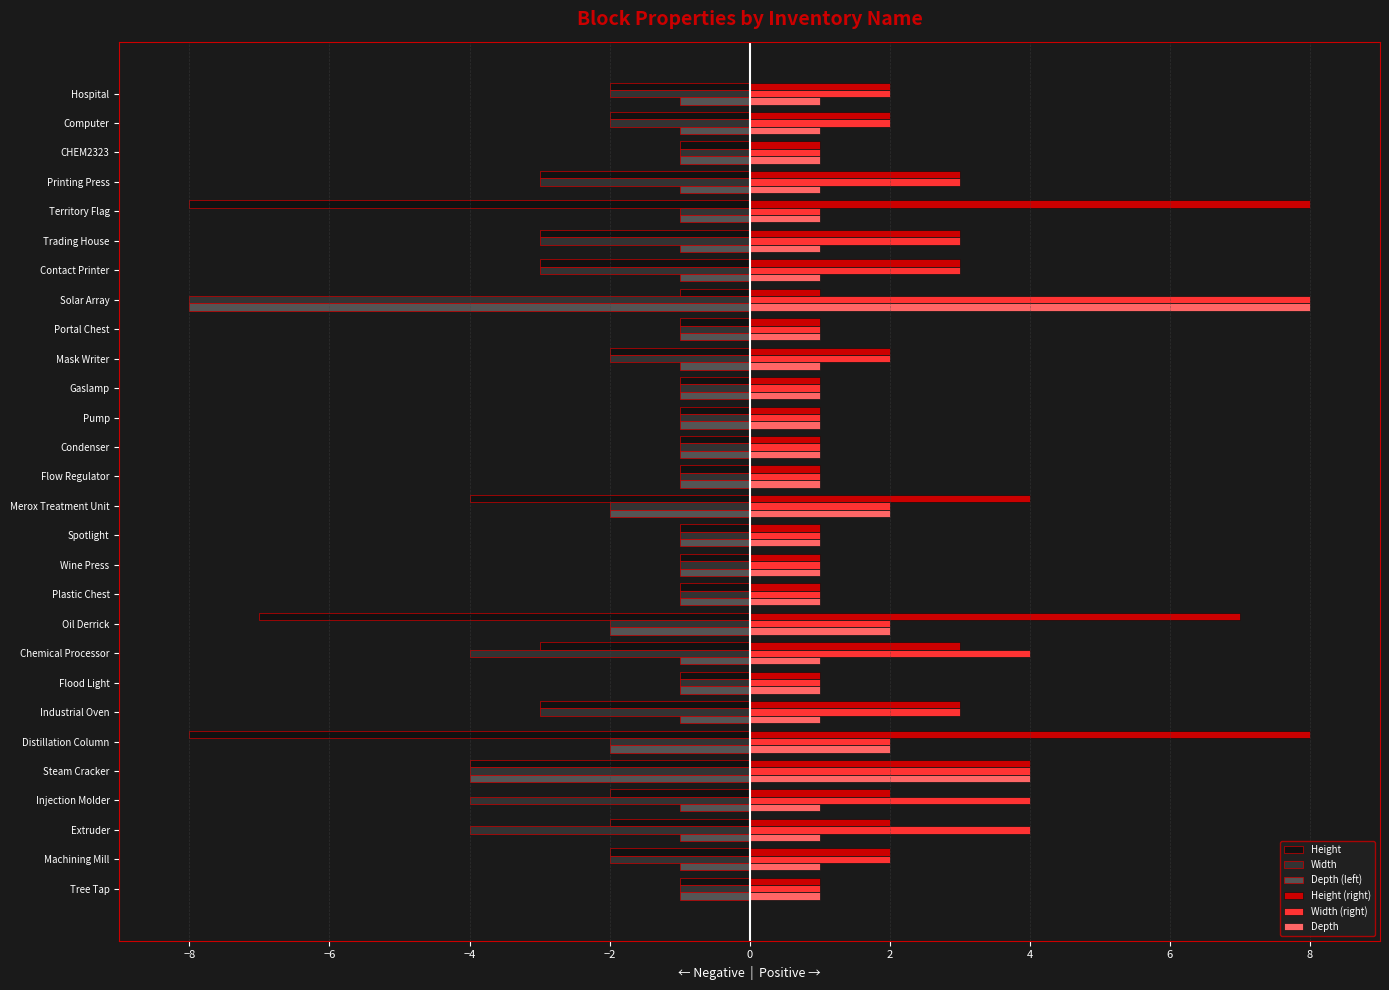

How many categories are shown in the chart?

28